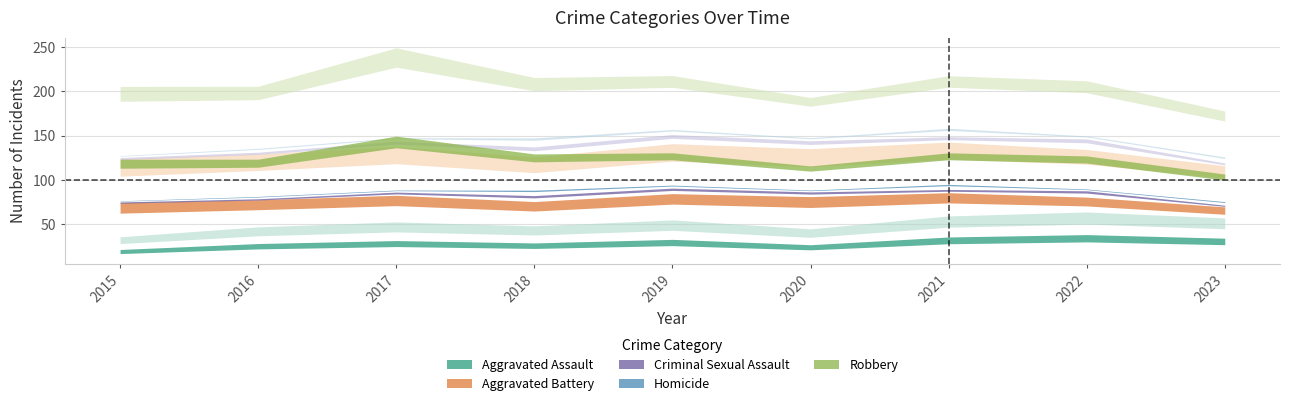

True or false: Homicide has a value of 10 at 2019.

False